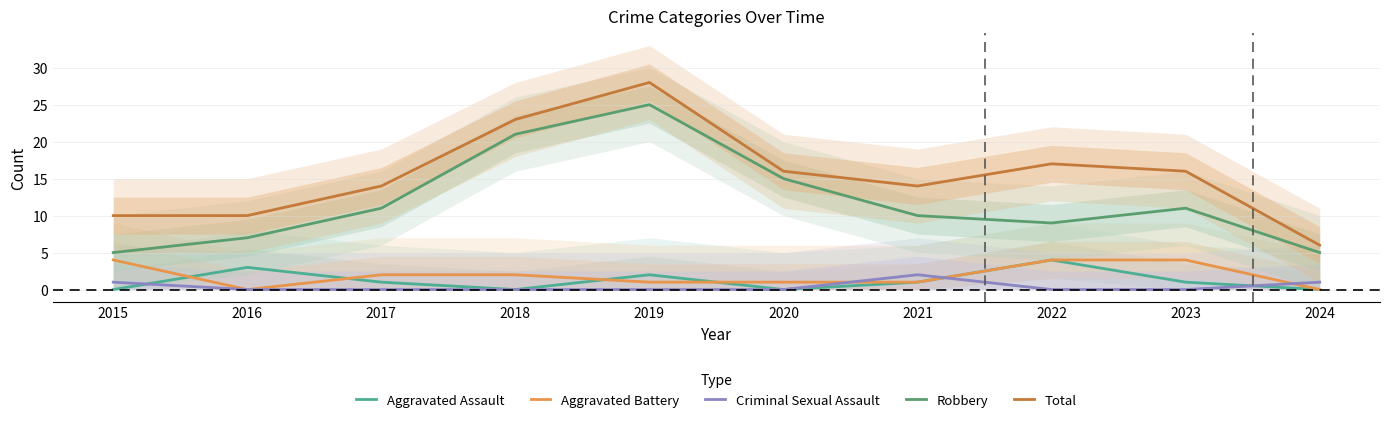

In Aggravated Battery, how many points are lower than both neighbors (excluding endpoints)?

1